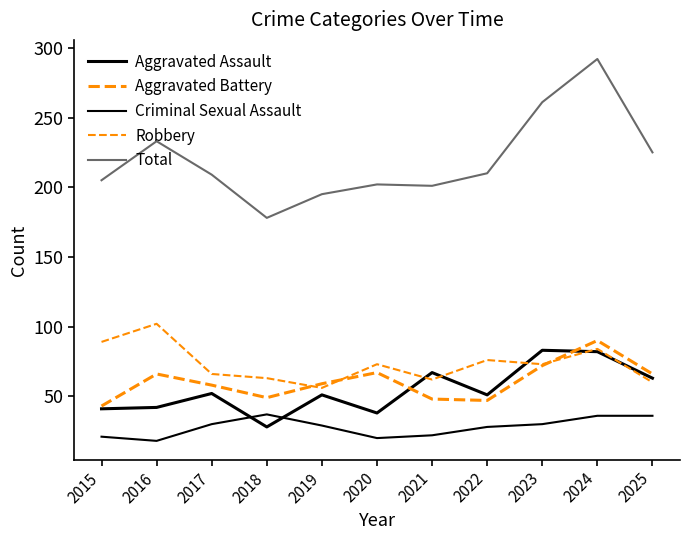

How many values in the Aggravated Battery series are below 59?

5